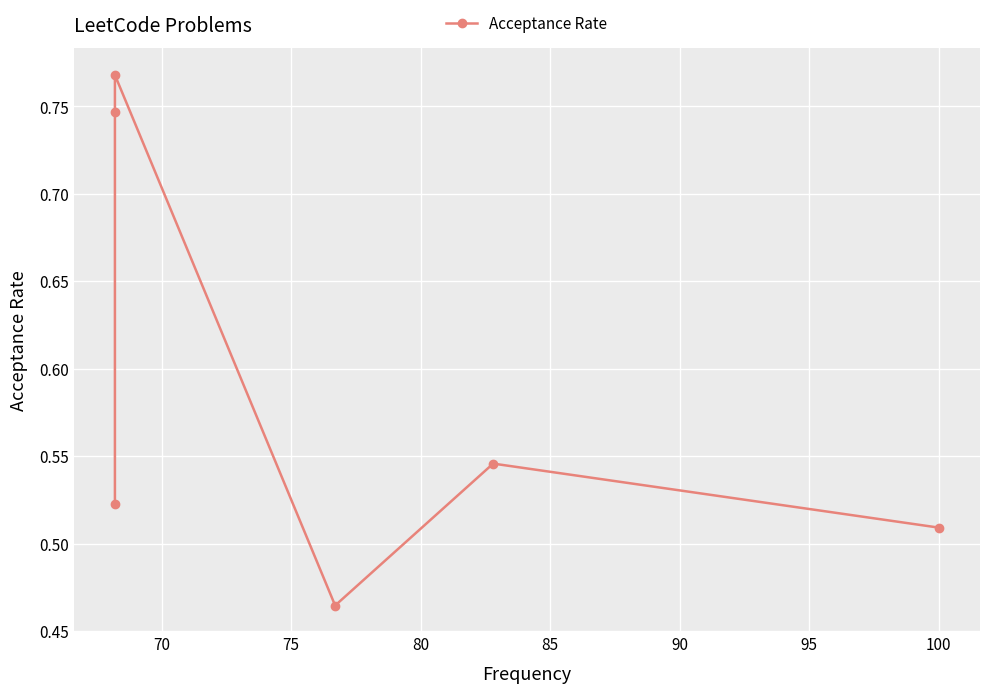

How many categories are shown in the chart?

6